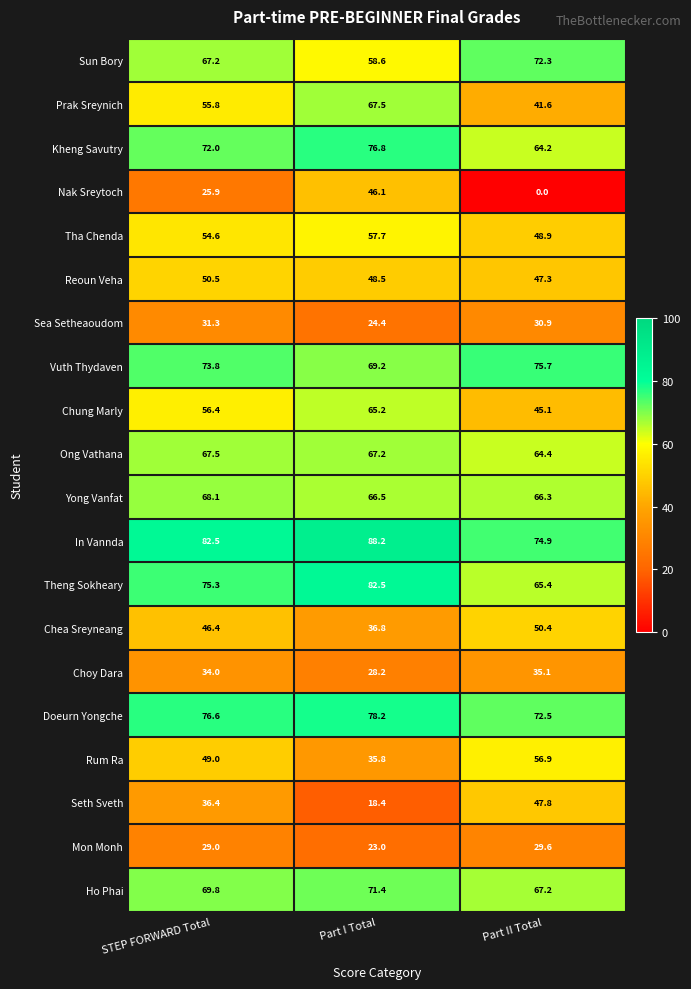

Which series changed the most between STEP FORWARD Total and Part I Total?

Nak Sreytoch